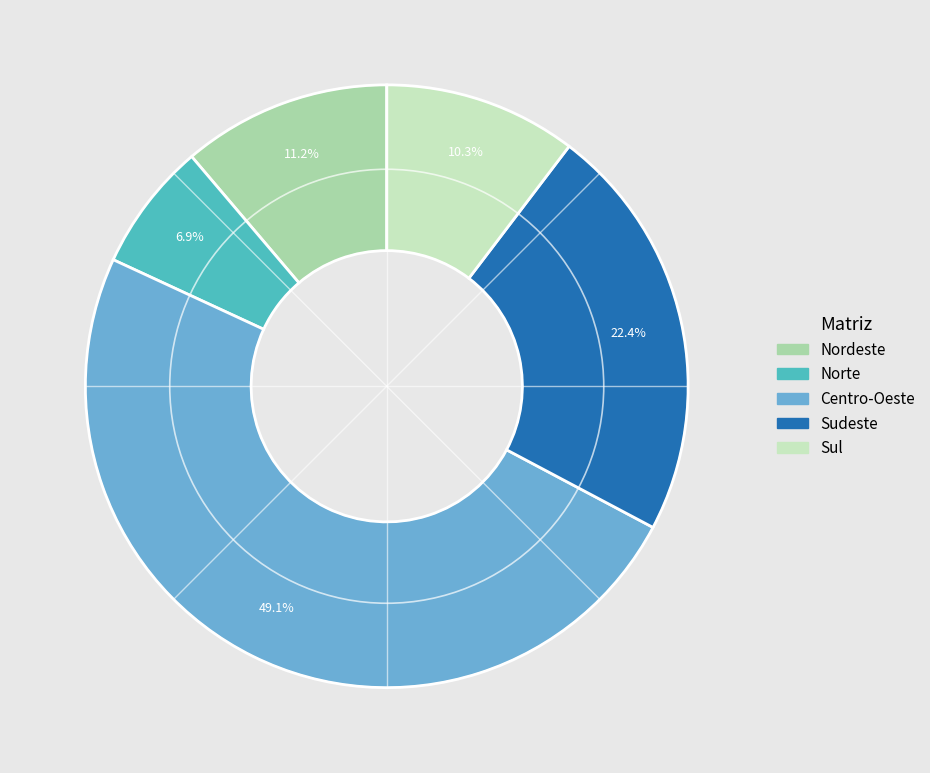

To the nearest percent, what is the combined percentage of Centro-Oeste and Nordeste?

60%